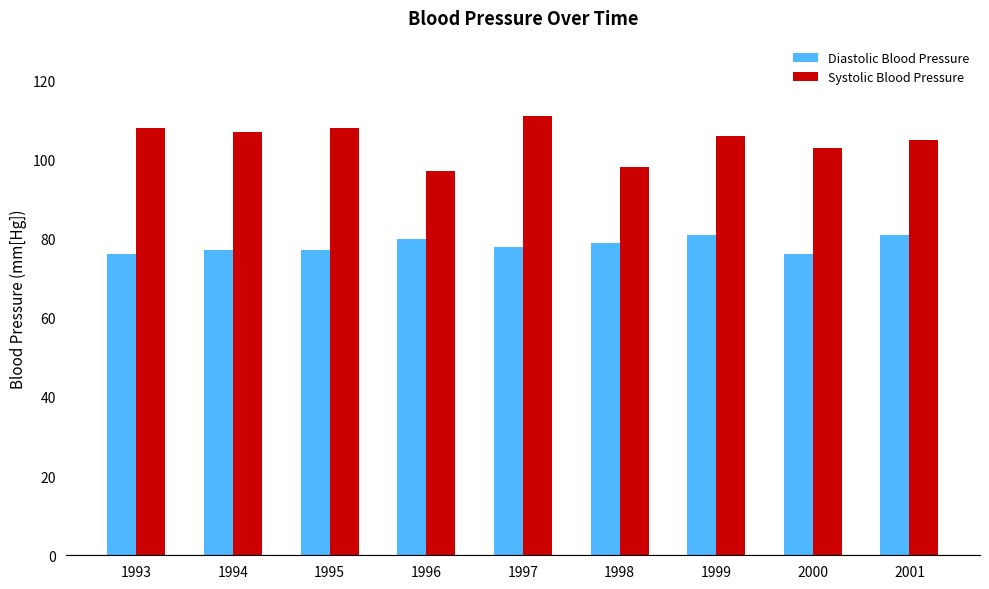

What is the spread (max minus min) of values at 1999?

25